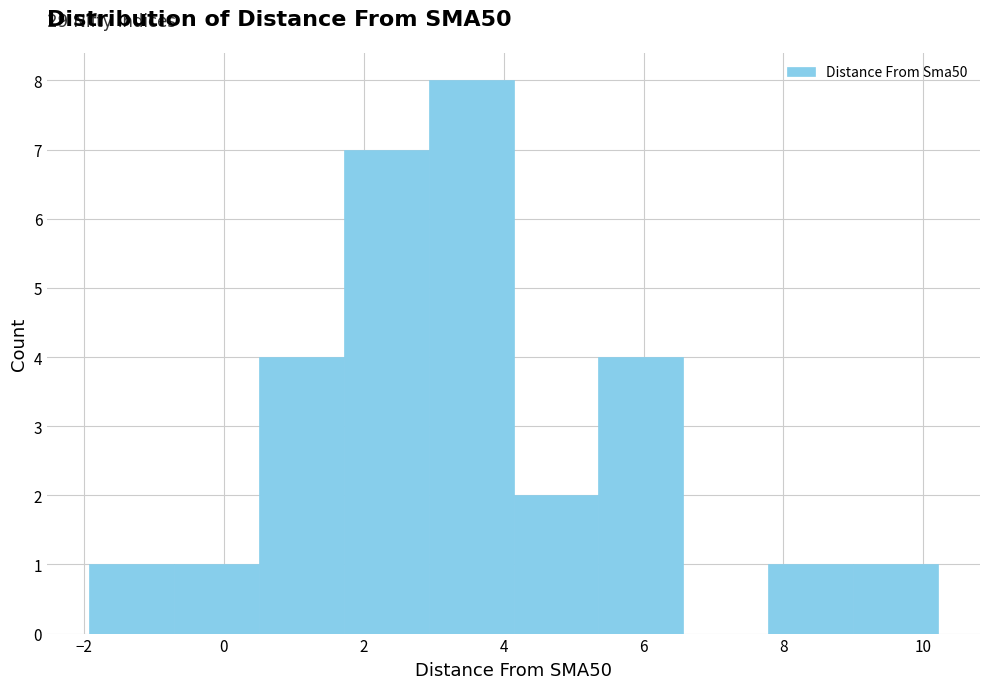

Over which range of the x-axis is the bar tallest?

3.0 to 4.2